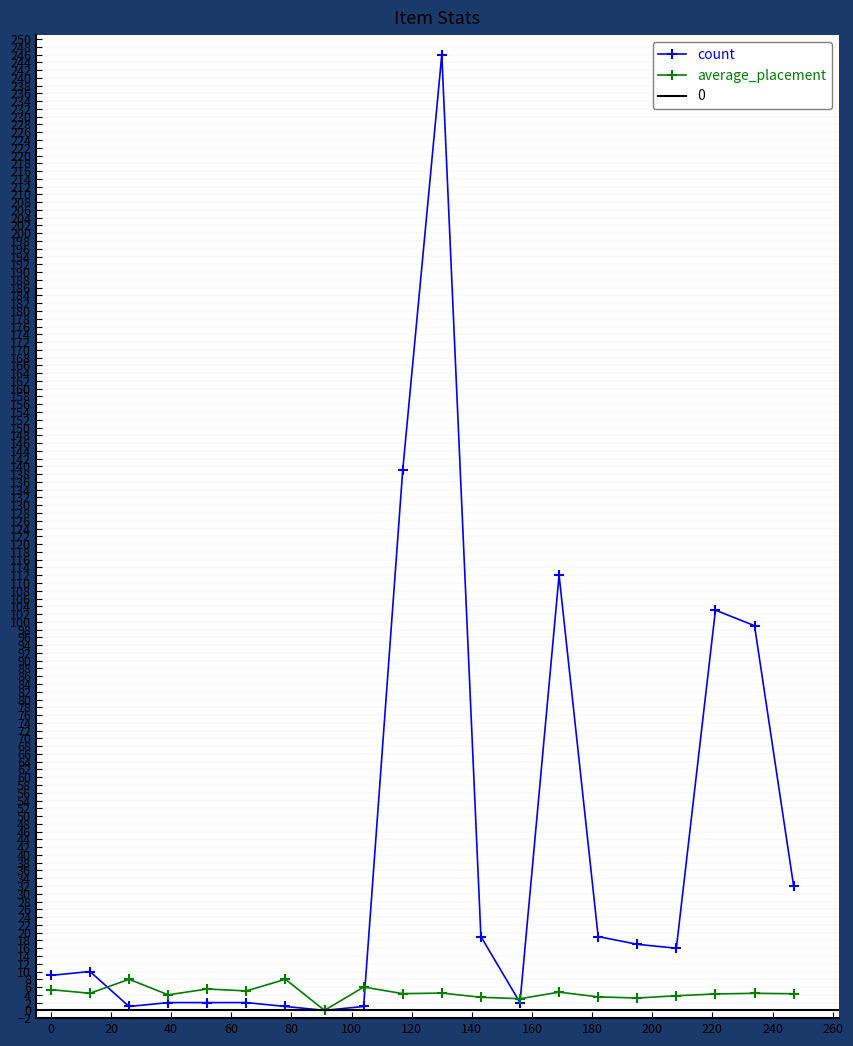

What is the maximum value for average_placement?

8.0